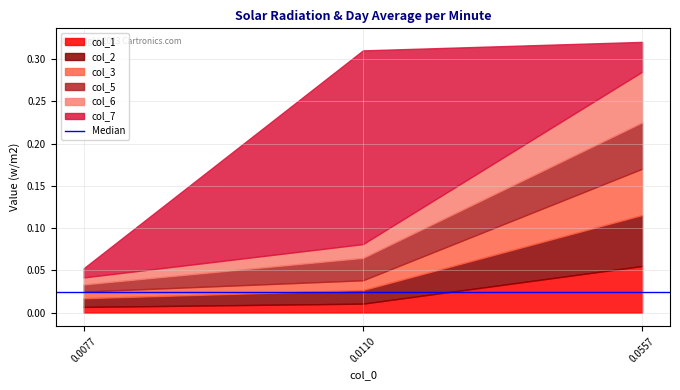

At which category is the sum across all series the highest?

0.055668